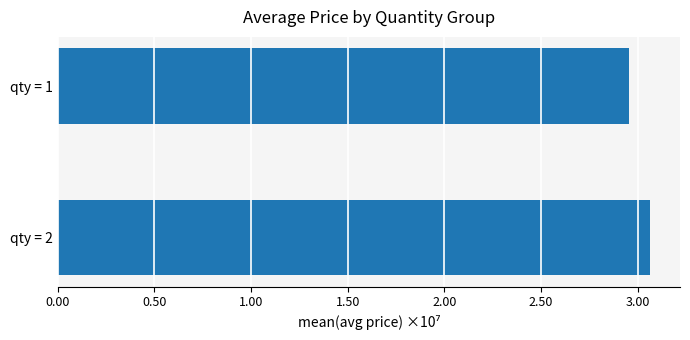

Are the bars horizontal?

Yes